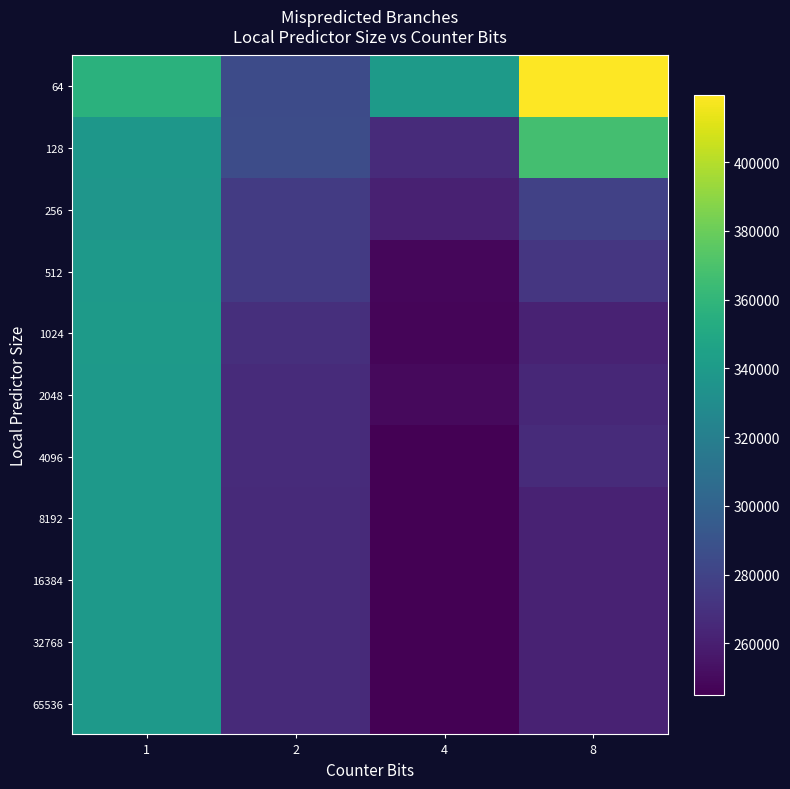

Which label corresponds to the smallest value in the chart?

4